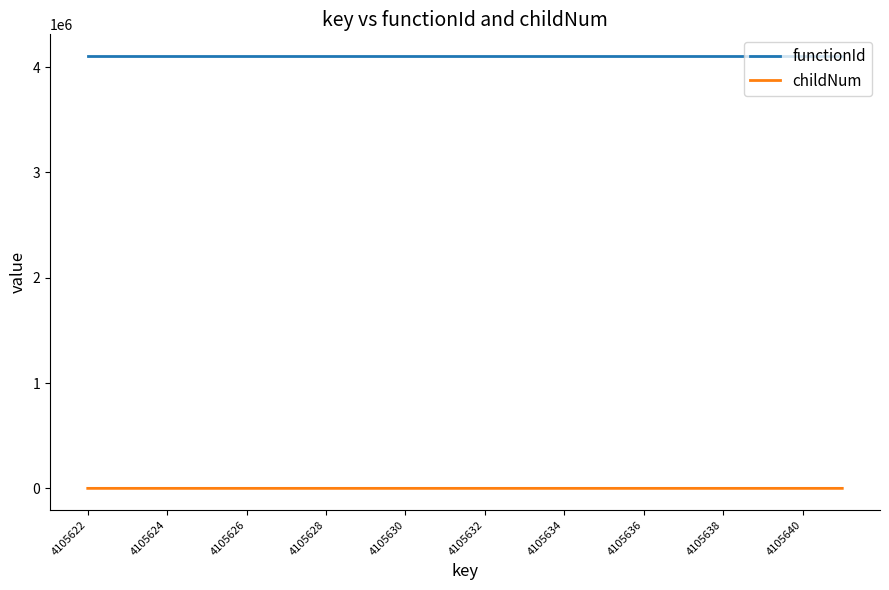

Rank the series by their maximum value, from lowest to highest.

childNum, functionId